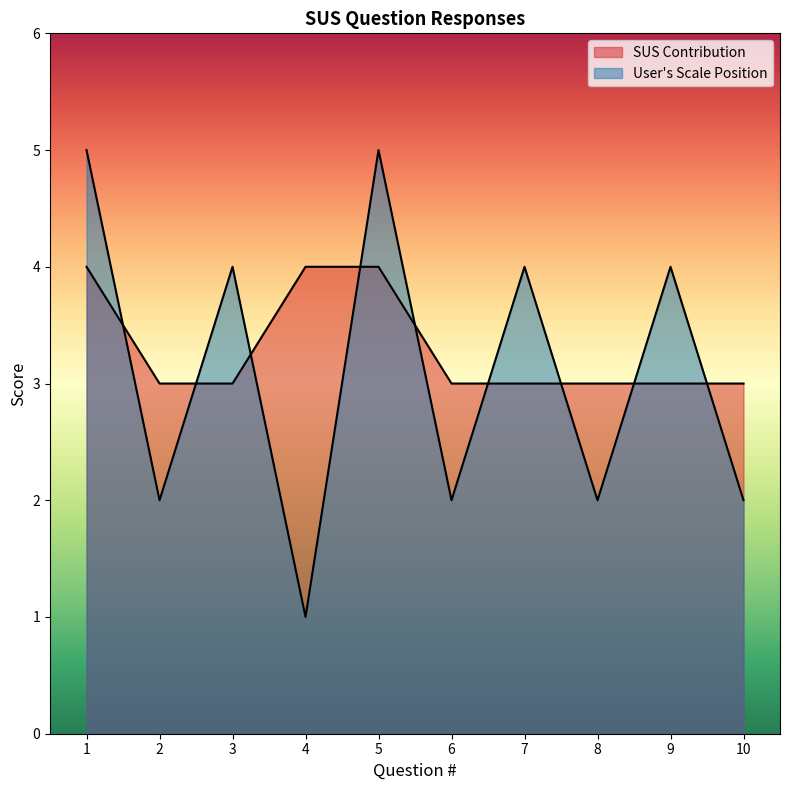

Which series has the largest total across all categories?

SUS Contribution